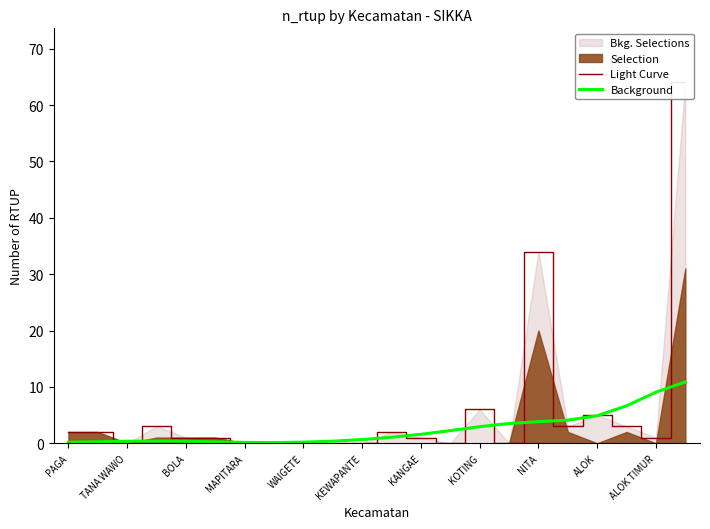

What is the label of the 17th point from the right?

KEWAPANTE